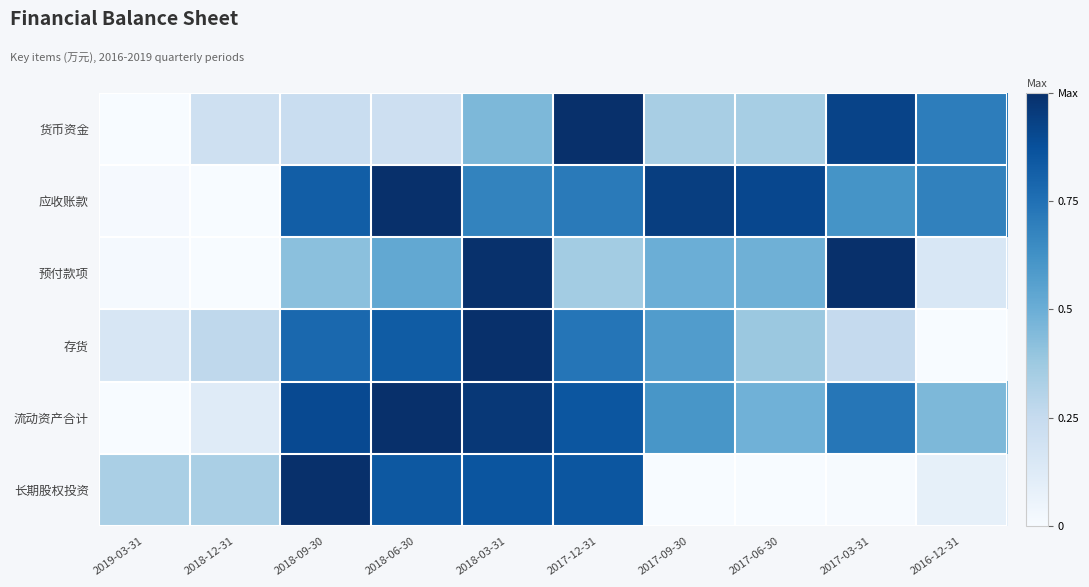

Is it true that 预付款项 equals 0.7 at 2018-09-30?

False